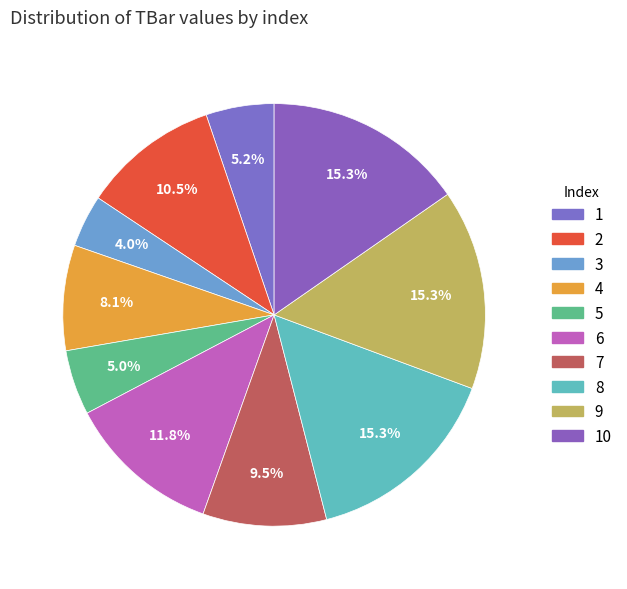

Count the number of slices in the pie.

10